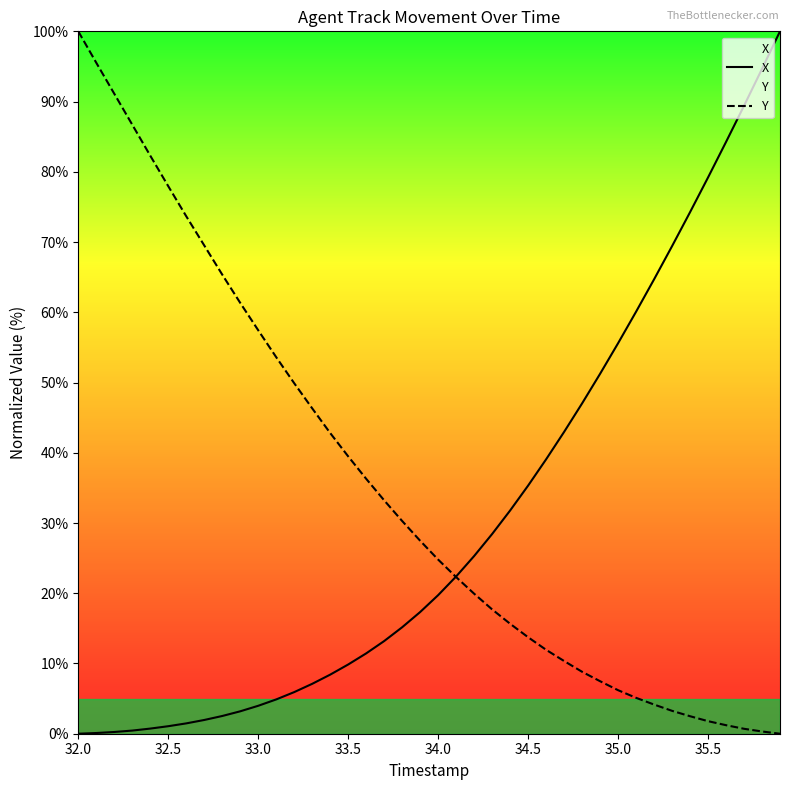

At which category is the sum across all series the highest?

32.0